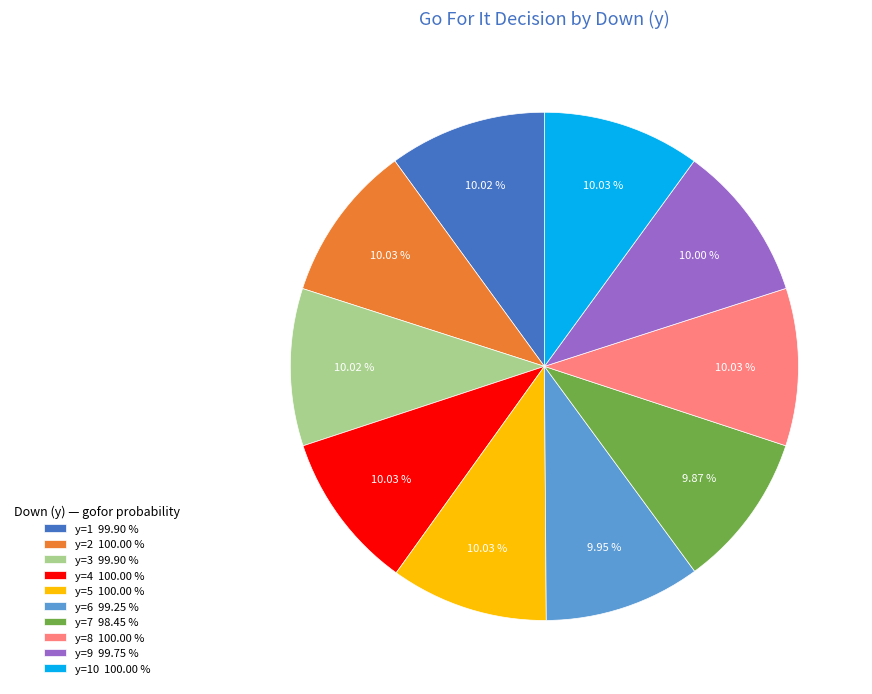

Does y=1 99.90 % account for over 50% of the chart?

No